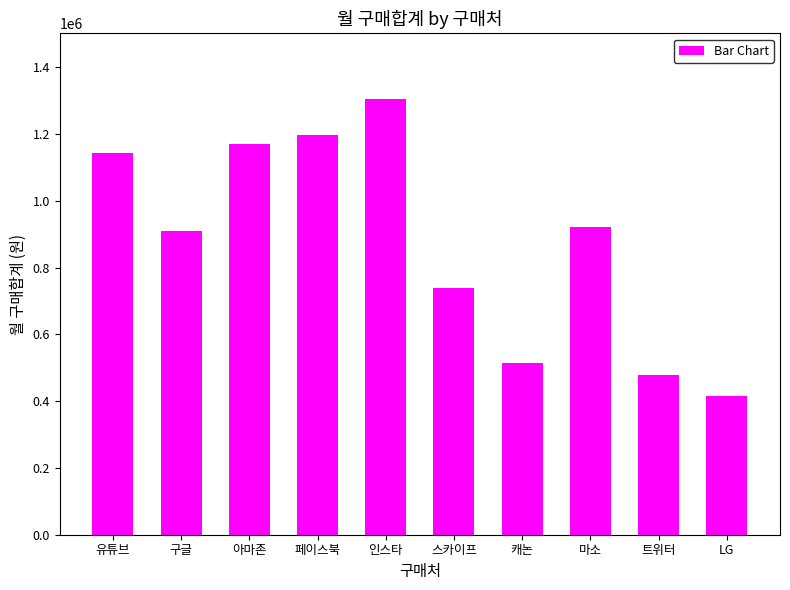

What is the maximum value shown in the chart?

1305100